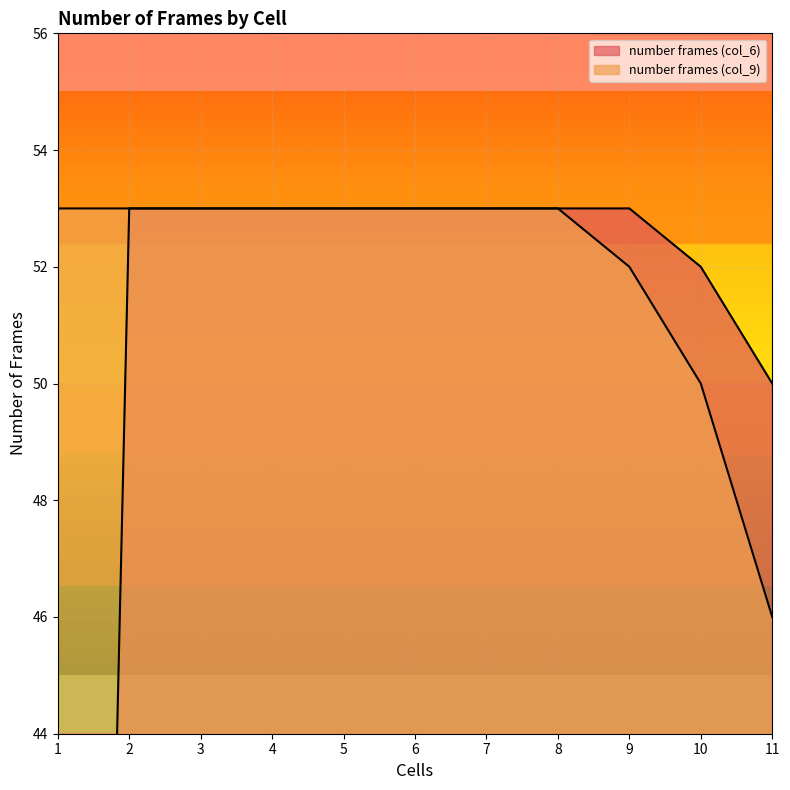

List the labels in order of number frames (col_6) value, smallest first.

1, 11, 10, 2, 3, 4, 5, 6, 7, 8, 9